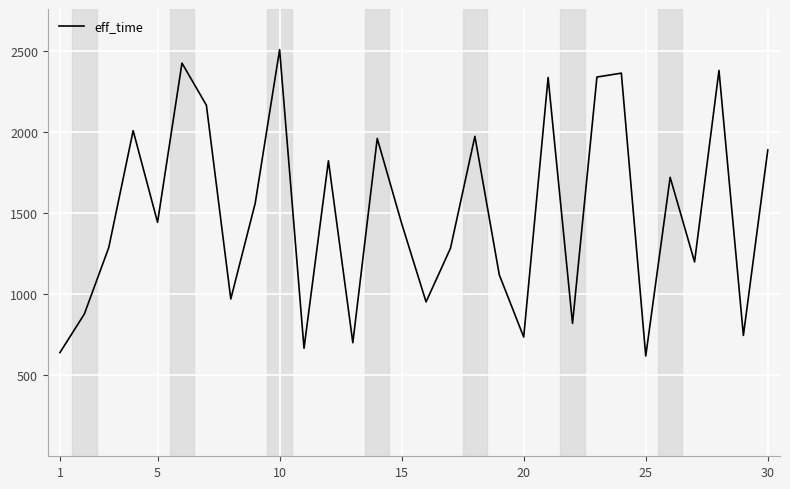

What is the greatest value displayed?

2510